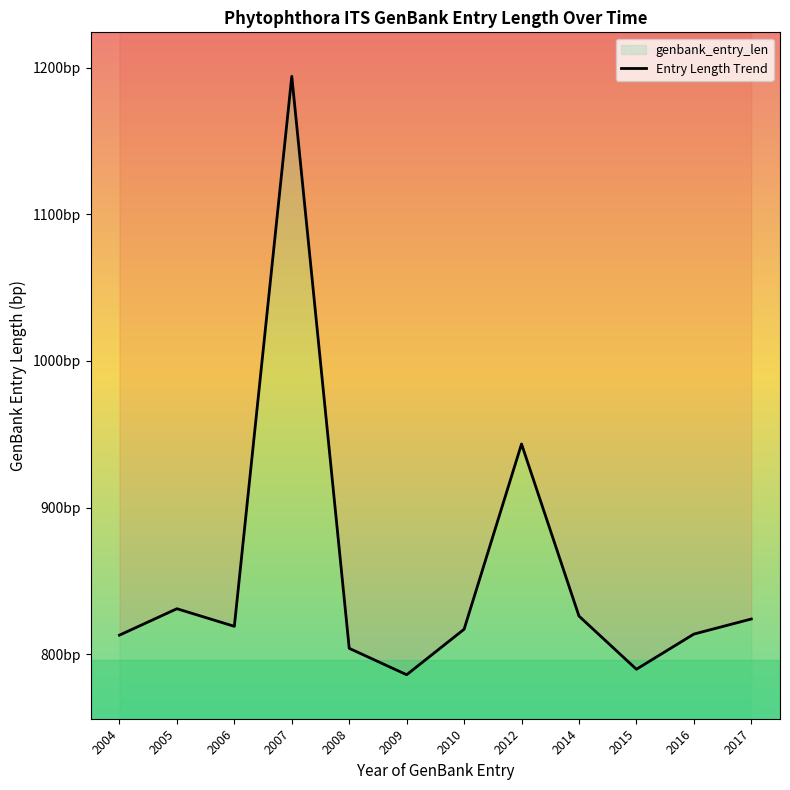

What is the greatest value displayed?

1194.0